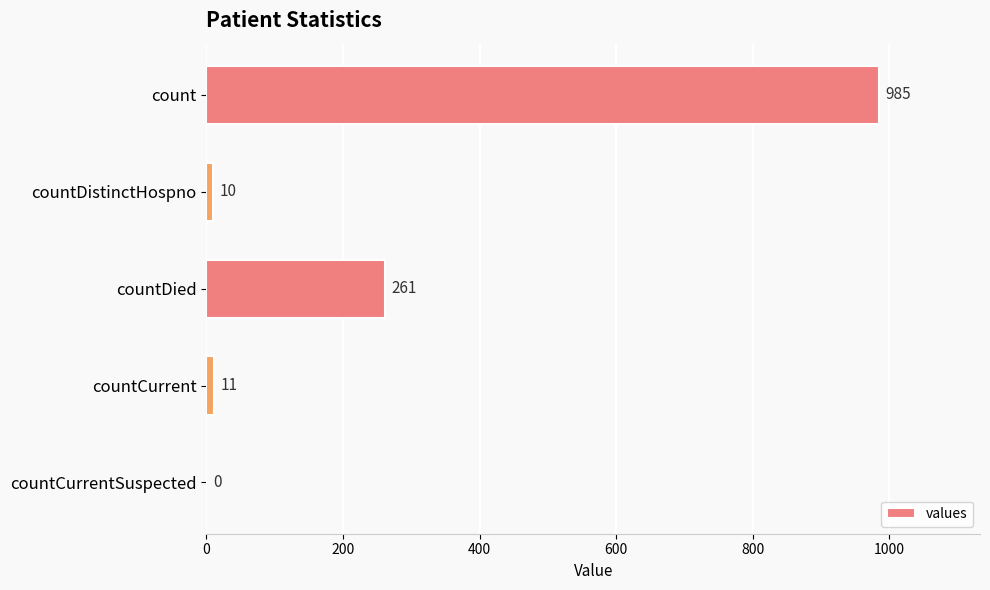

What is the sum of all values?

1267